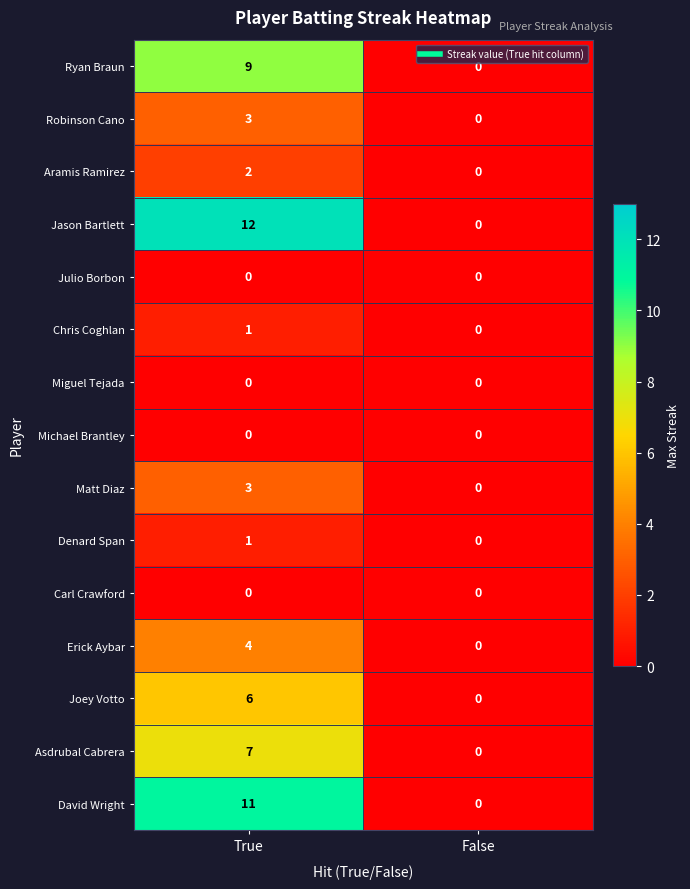

Is it true that Ryan Braun equals -3 at False?

False